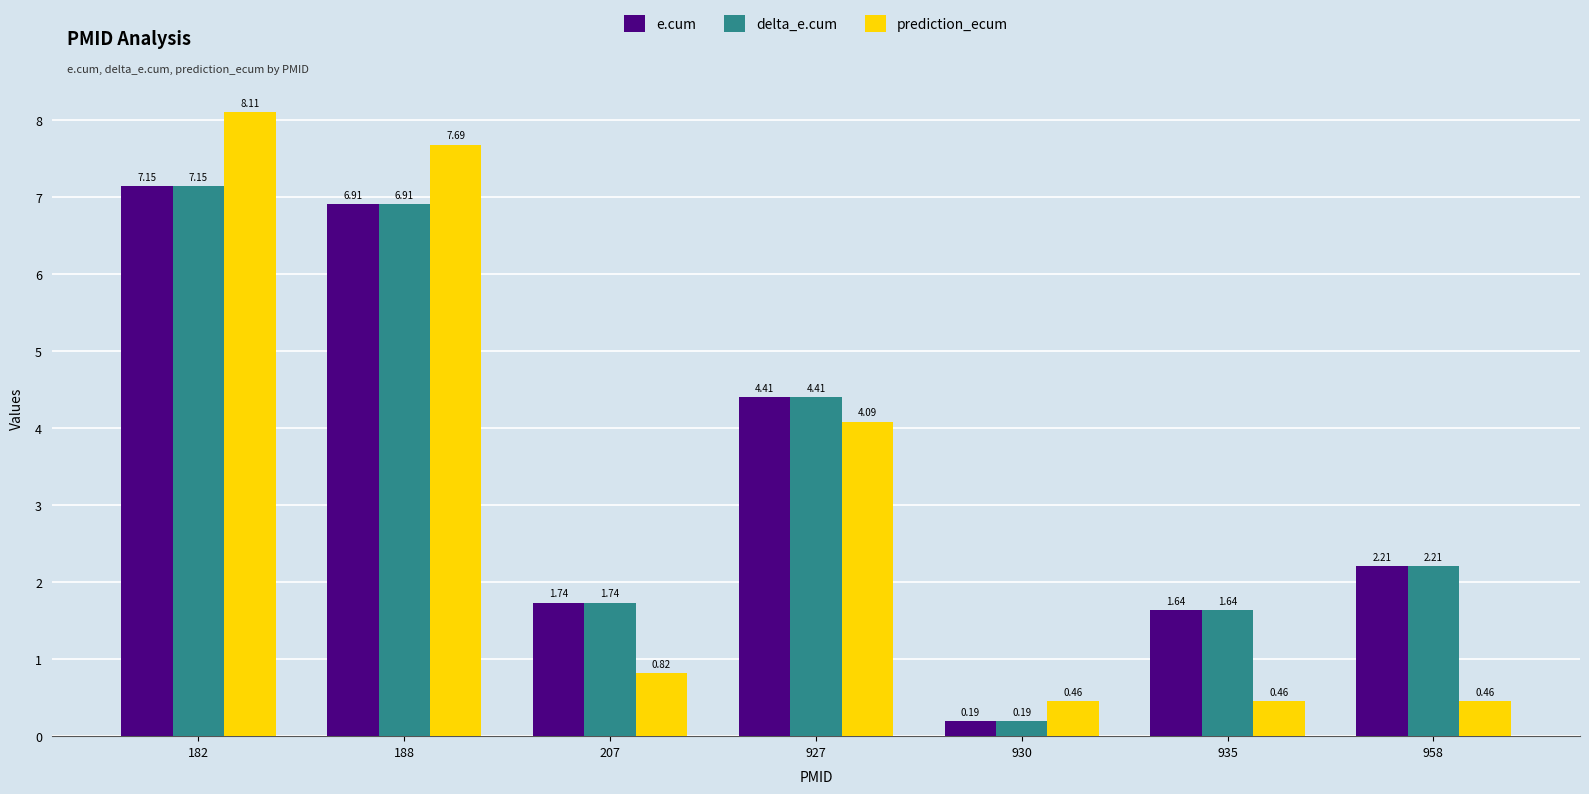

Which series changed the most between 182 and 930?

prediction_ecum